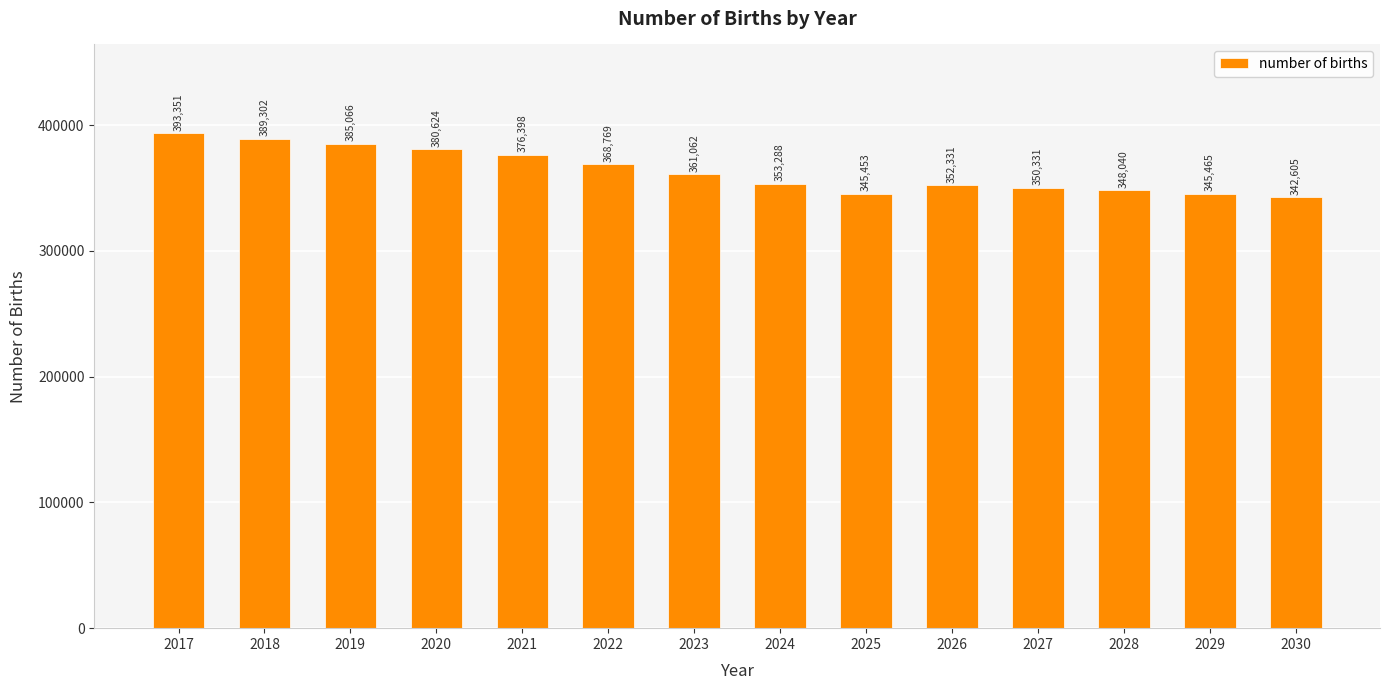

At which label does the data first exceed 361061?

2017